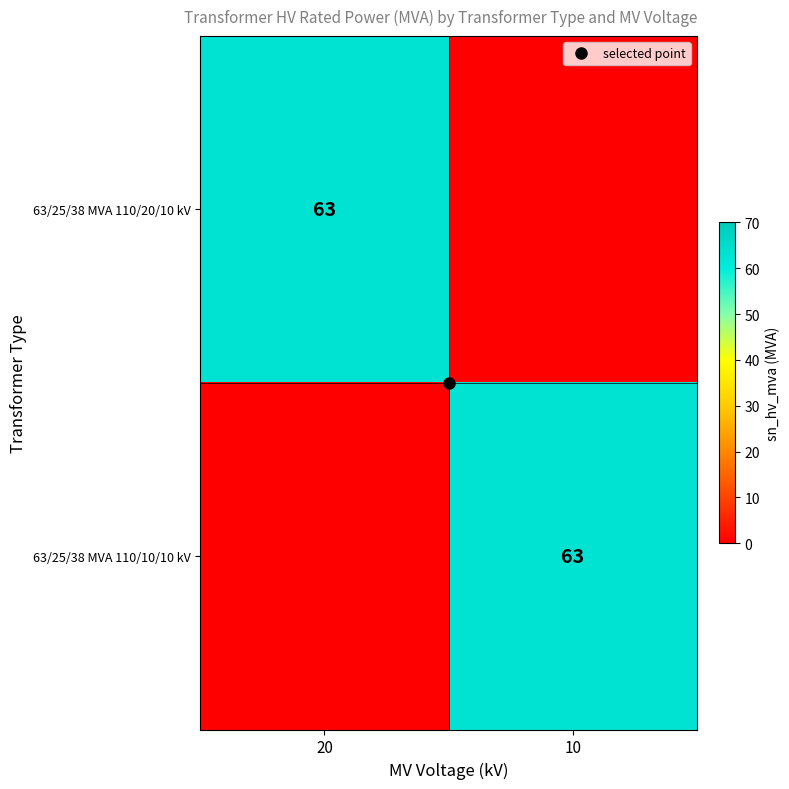

True or false: 63/25/38 MVA 110/20/10 kV has a value of 29 at 10.

False